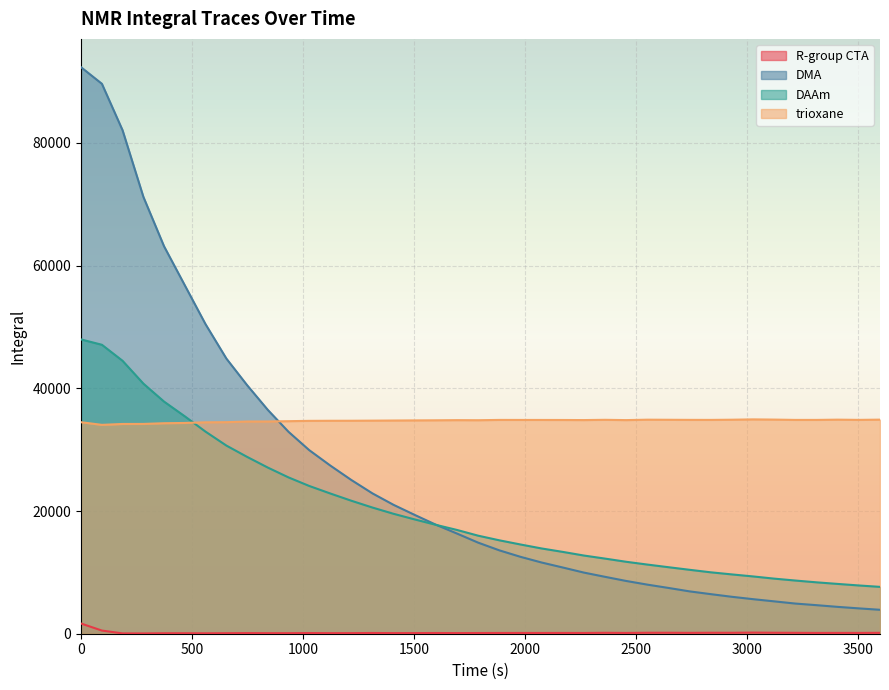

What is the value of the trioxane point at the 26th from the left?

34869.3